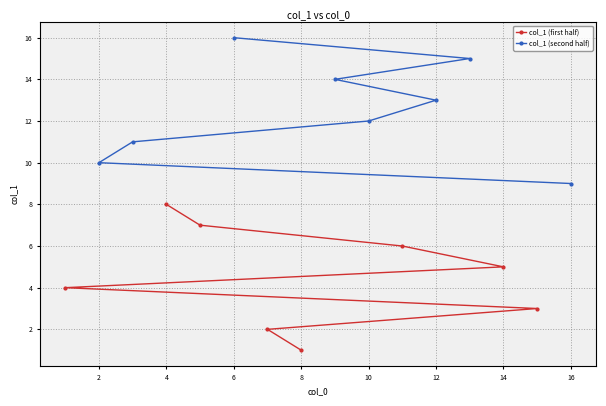

How many lines are shown in the chart?

2